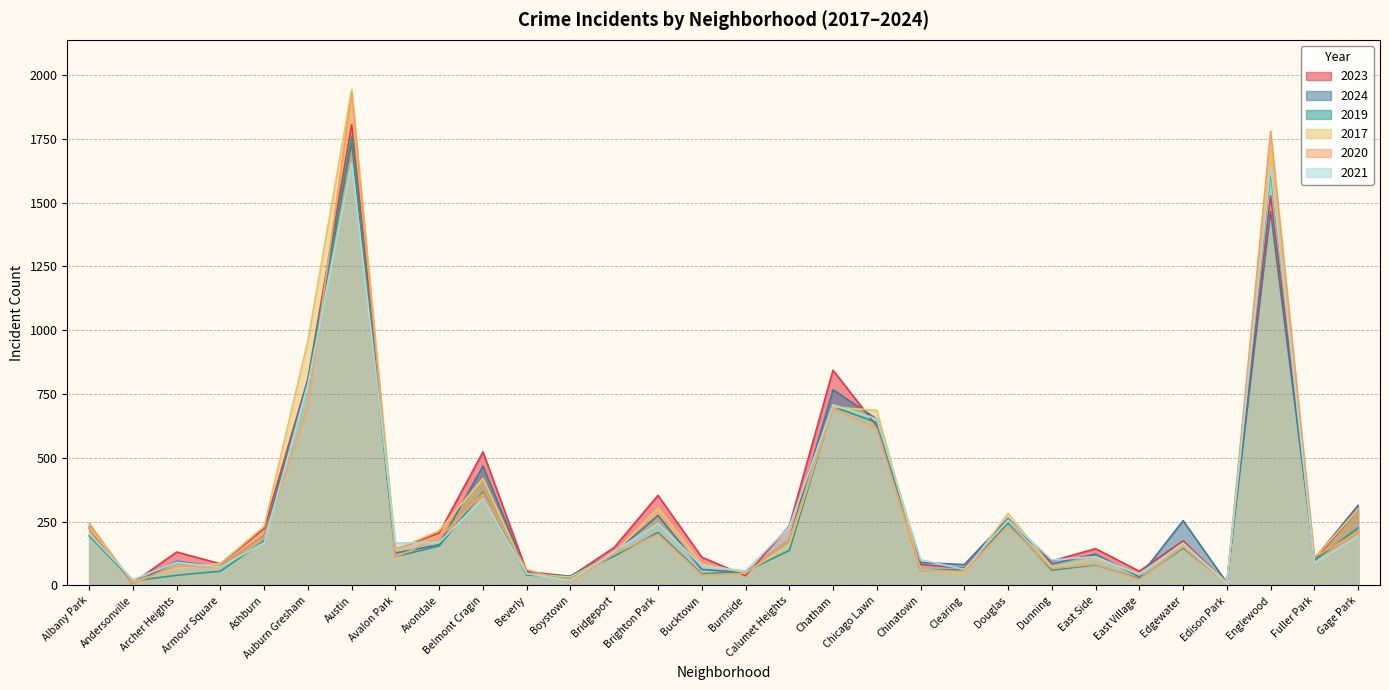

Where is the first local maximum for 2017?

Austin